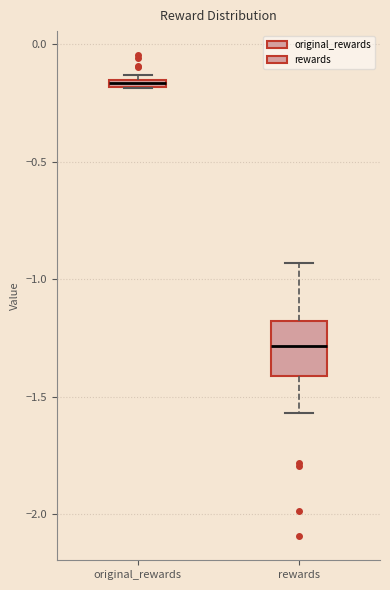

Which box is the tallest, from its lower edge to its upper edge?

rewards